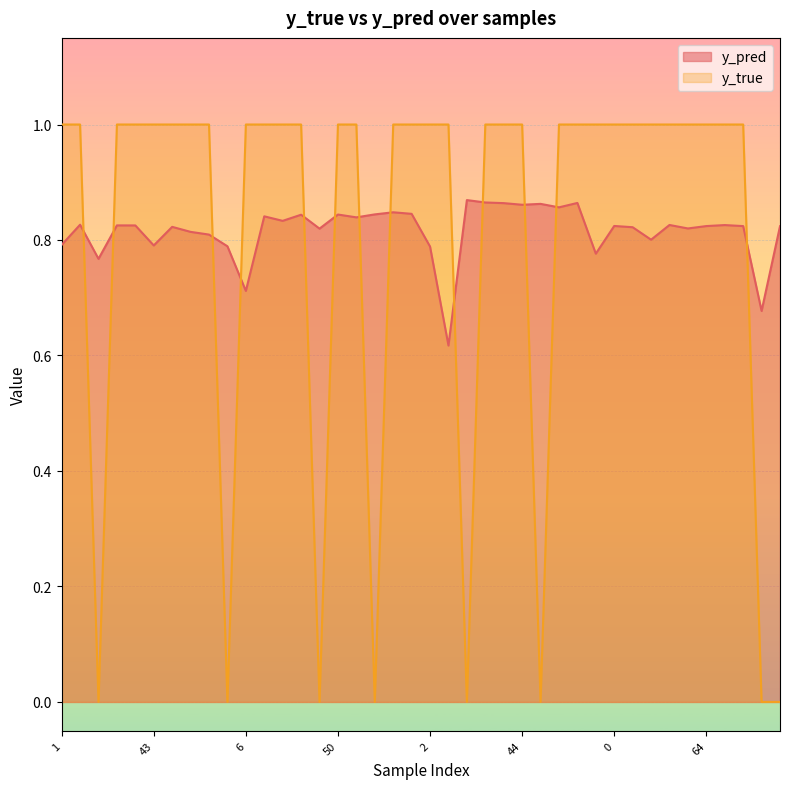

Where is the first local minimum for y_pred?

14